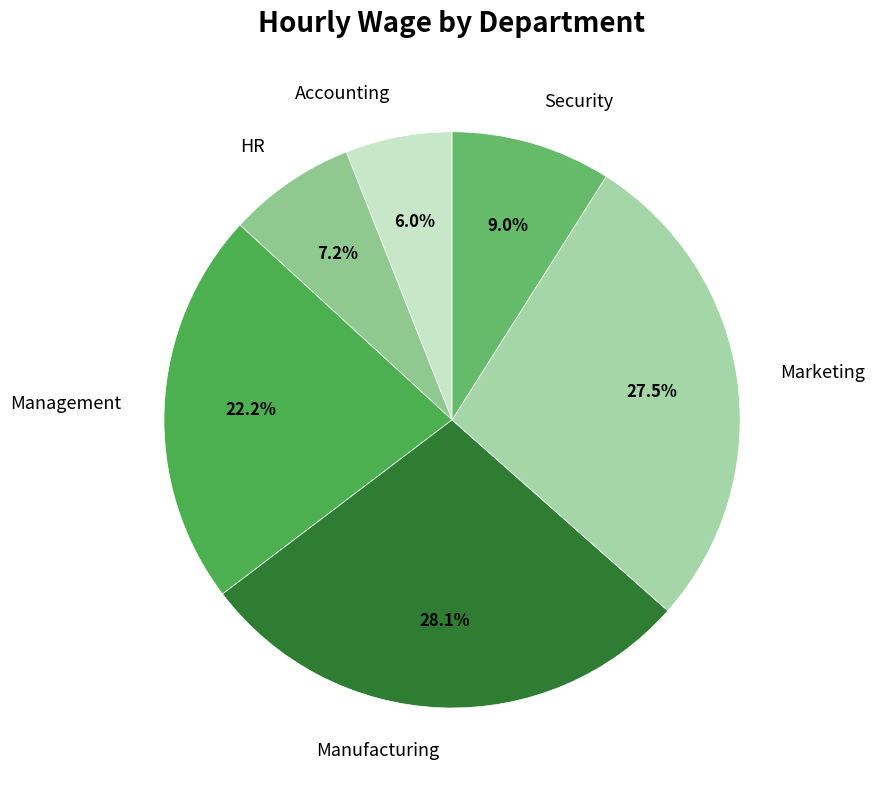

To the nearest percent, what is the difference between the largest and smallest slice percentages?

22%